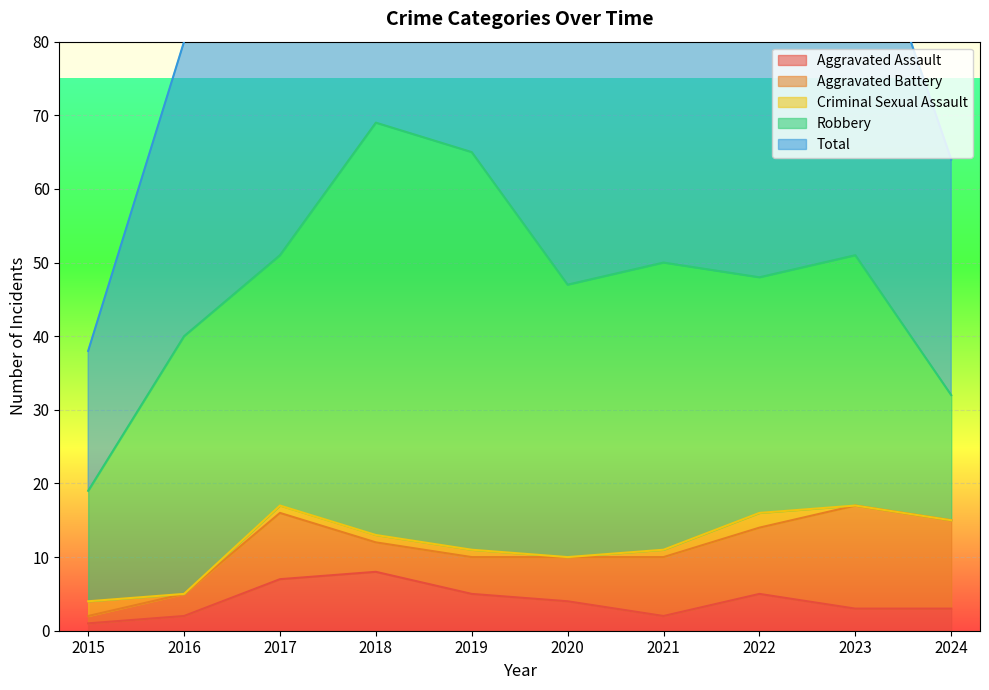

True or false: Criminal Sexual Assault has a value of 2 at 2017.

False